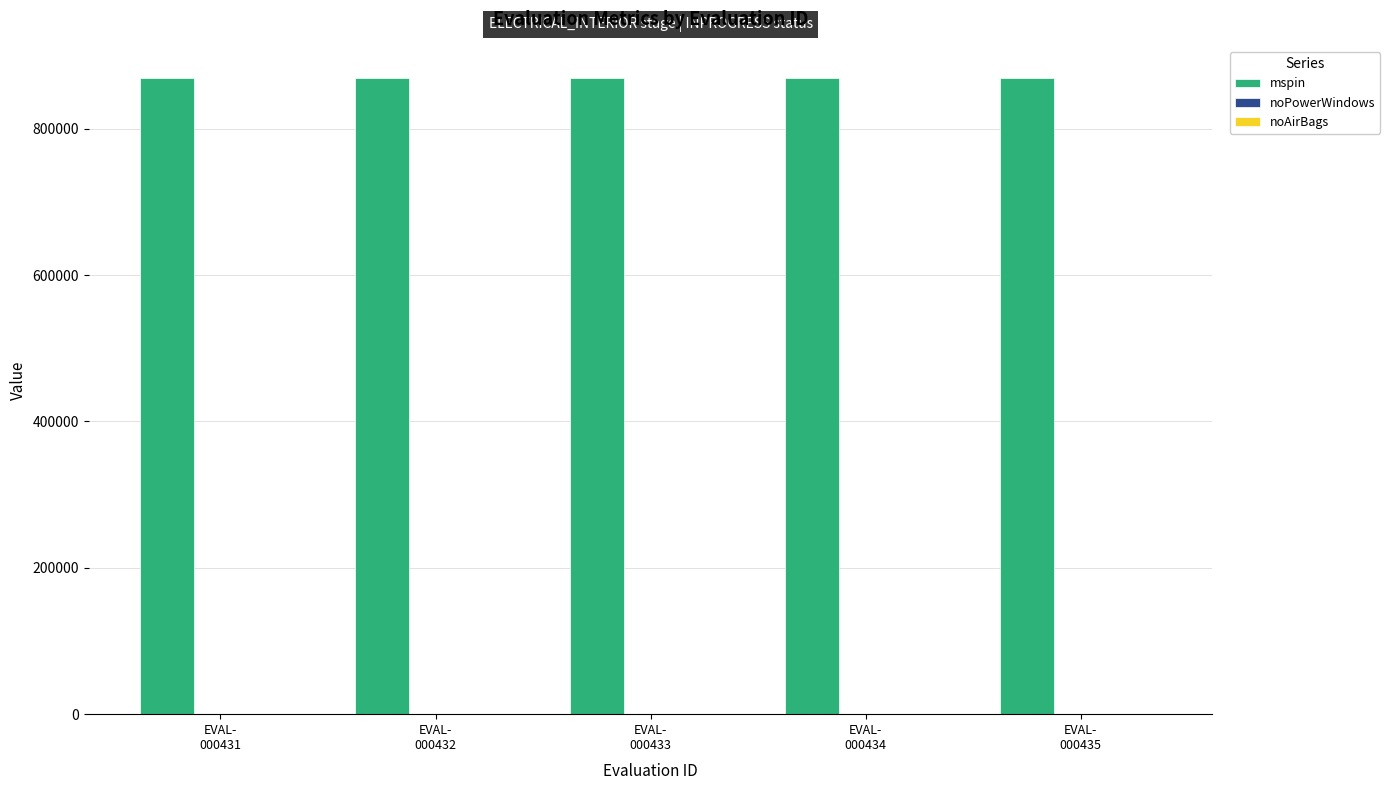

What is the highest value of the mspin series?

869914